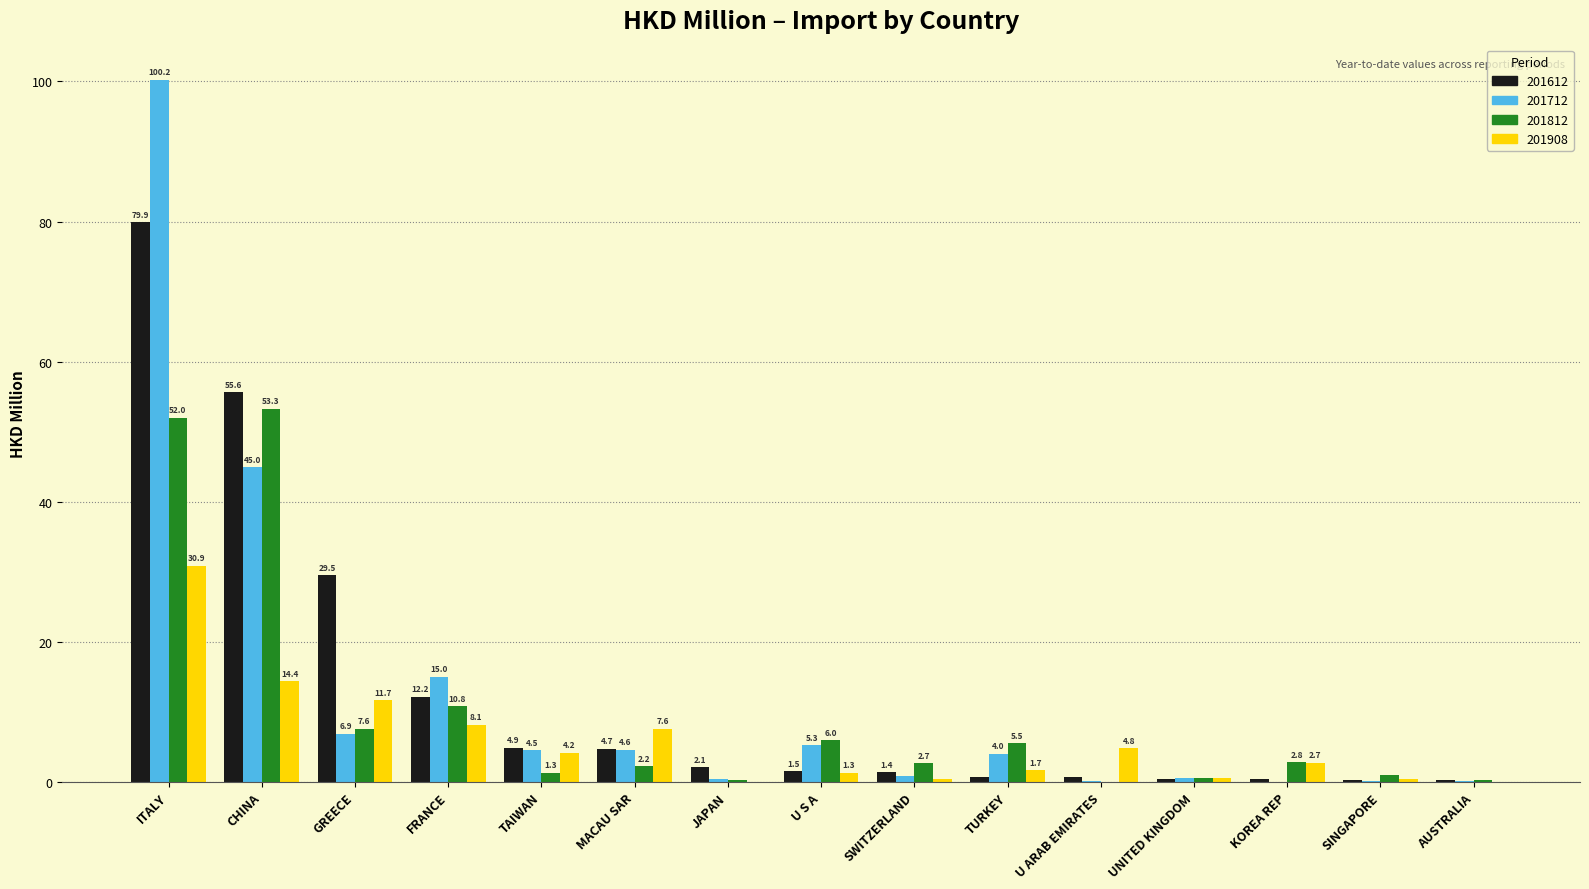

At which label is 201908 closest to 15?

CHINA